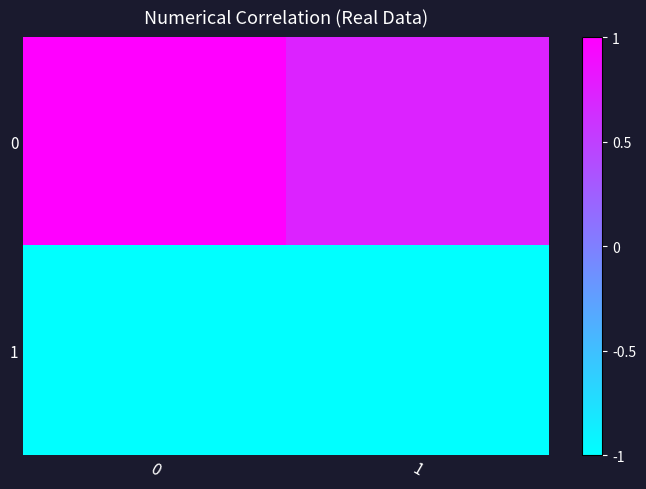

Reading right to left, what are all the values shown in this chart?

row_0: 0.7	1.0
row_1: -1.0	-1.0